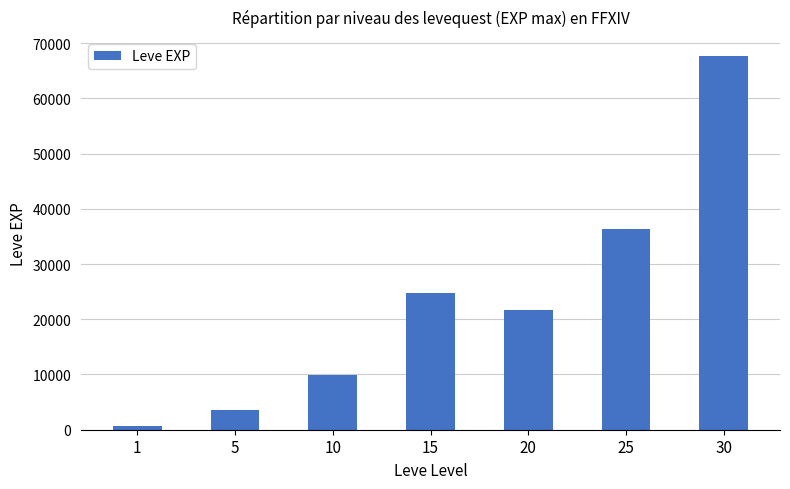

Which label corresponds to the smallest value in the chart?

1